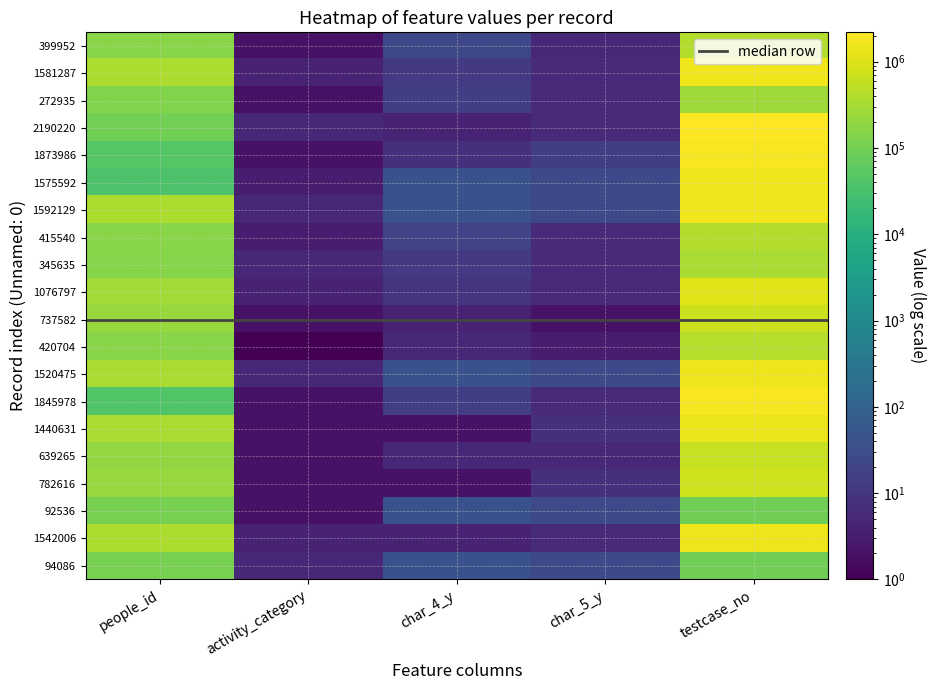

Rank the categories by 1076797 value from lowest to highest.

activity_category, char_5_y, char_4_y, people_id, testcase_no